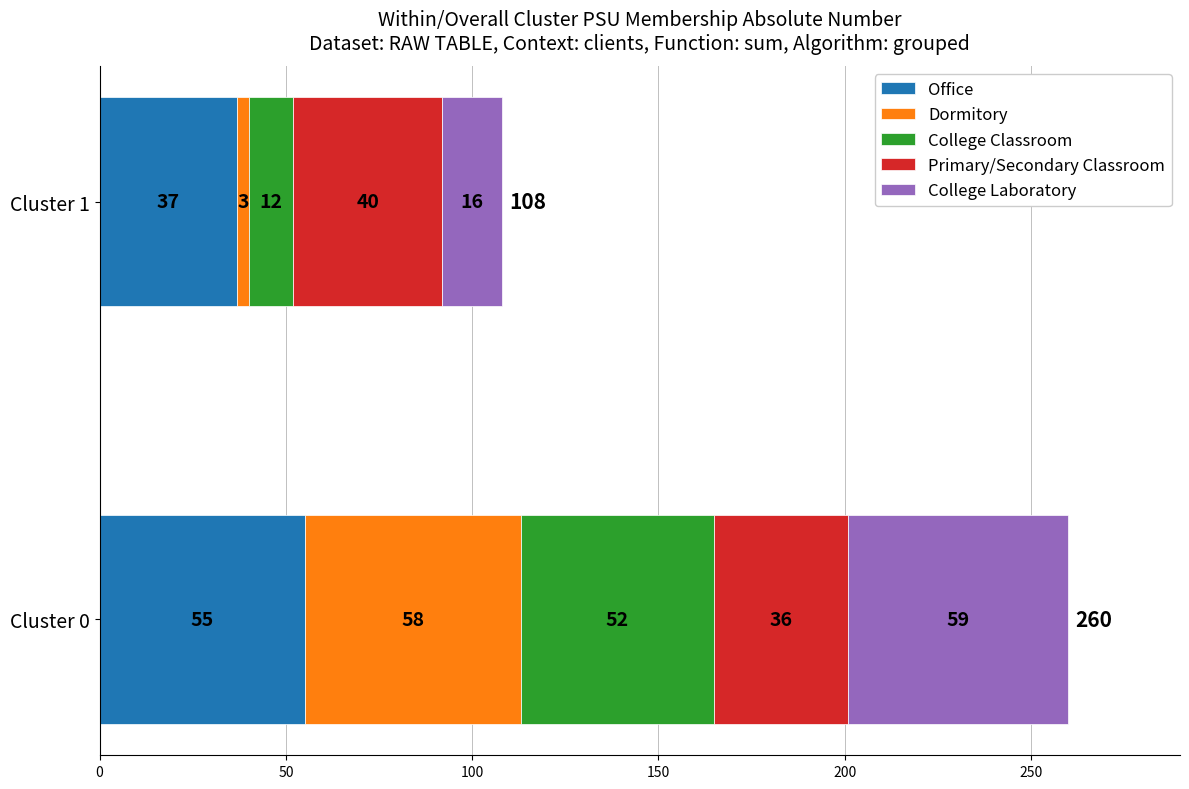

What is the total value across all series at Cluster 0?

260